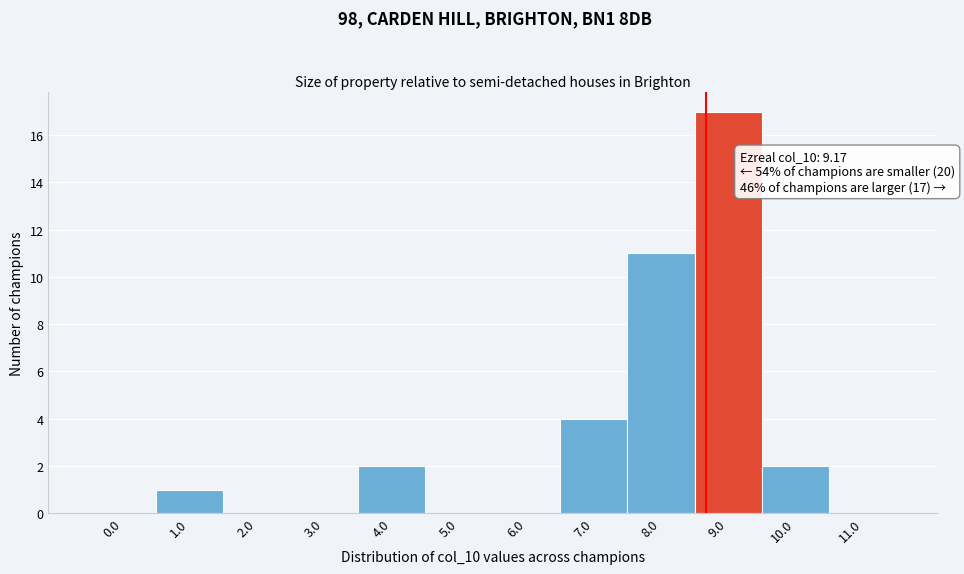

Reading right to left, list all the values displayed in this chart.

11.0=0	10.0=2	9.0=17	8.0=11	7.0=4	6.0=0	5.0=0	4.0=2	3.0=0	2.0=0	1.0=1	0.0=0